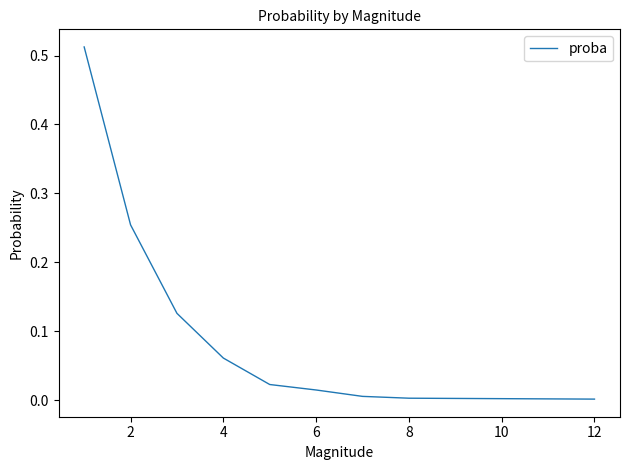

What is the label of the 8th point from the right?

2